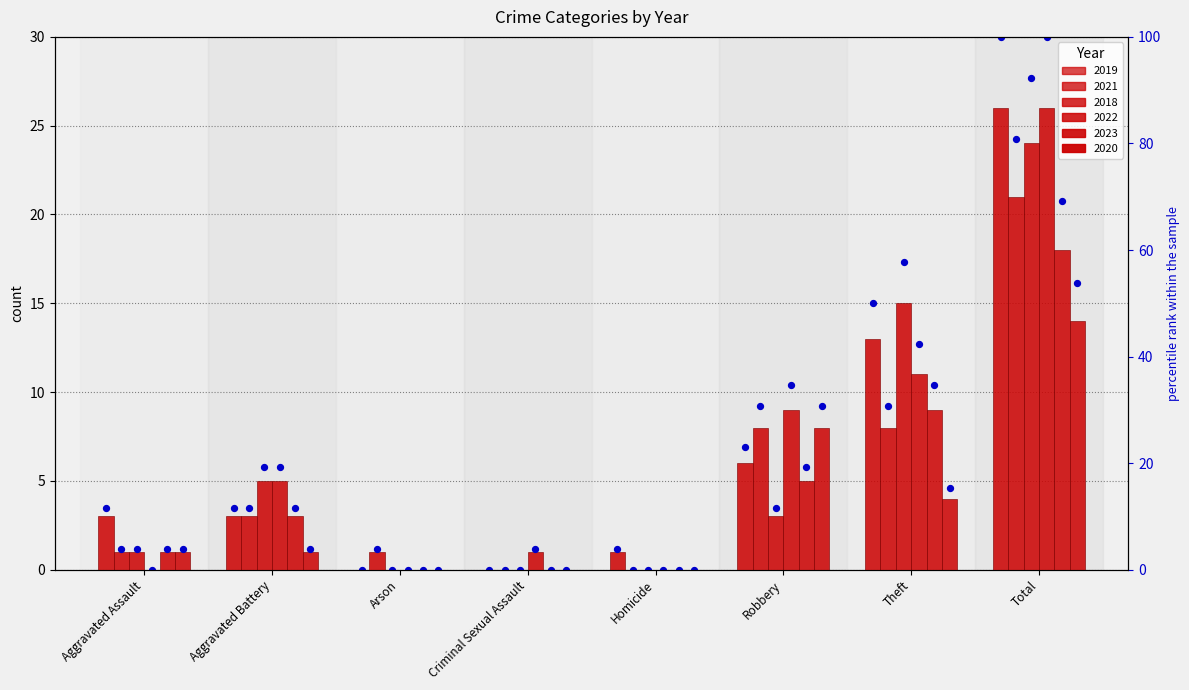

Is the value of 2020 at Arson greater than the value of 2022 at Total?

No